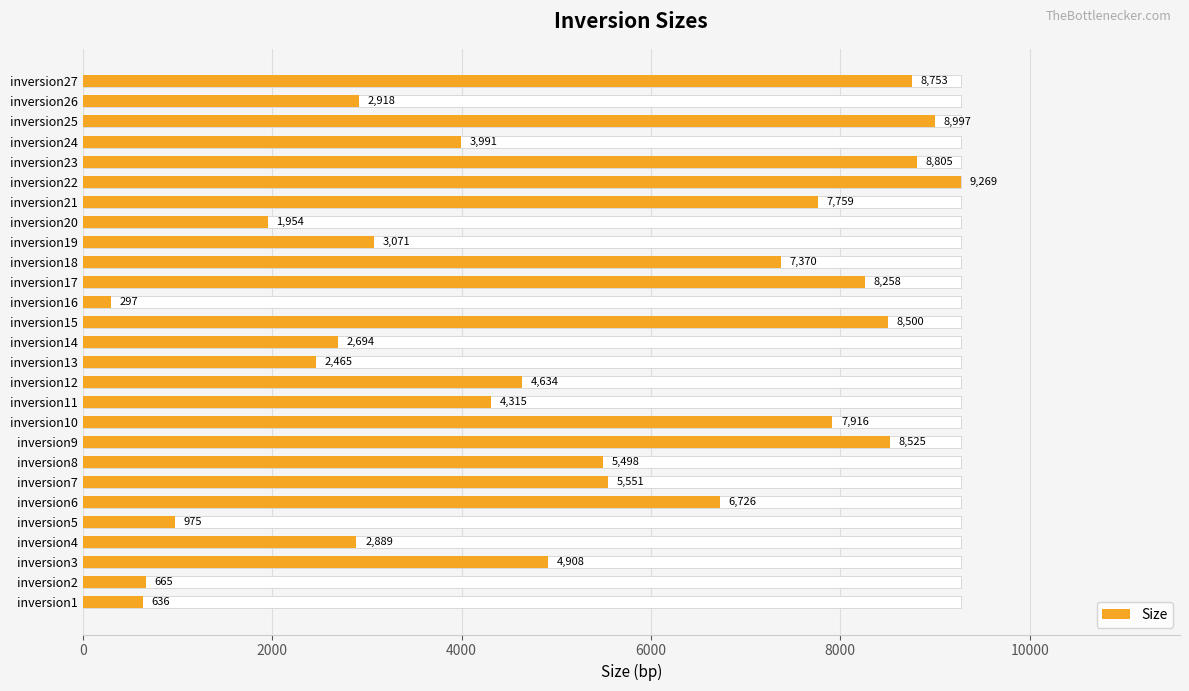

How many data points are less than 4908?

13